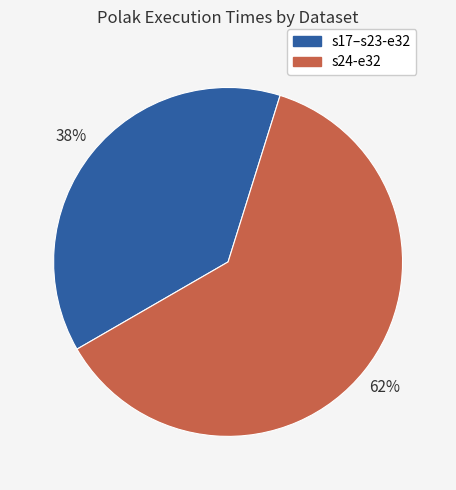

Is there any slice that represents more than half of the pie?

Yes